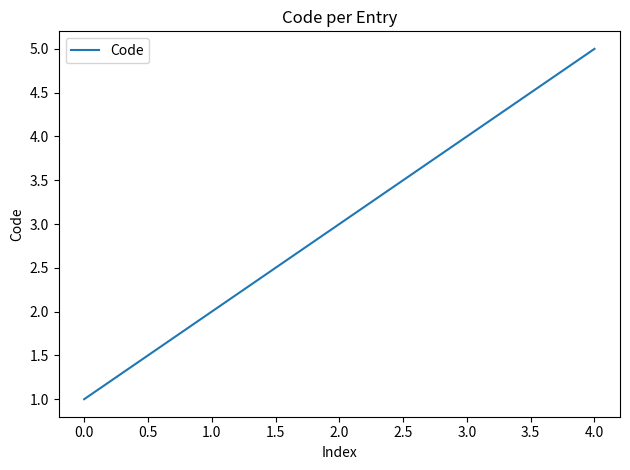

The chart shows a value of 3 at 1.0. True or false?

False